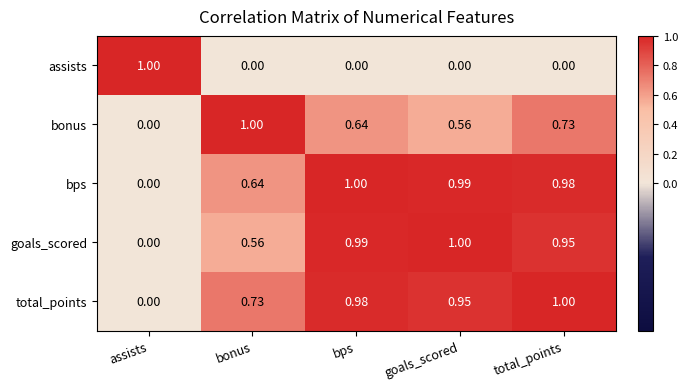

Where is total_points nearest to the value 0?

assists